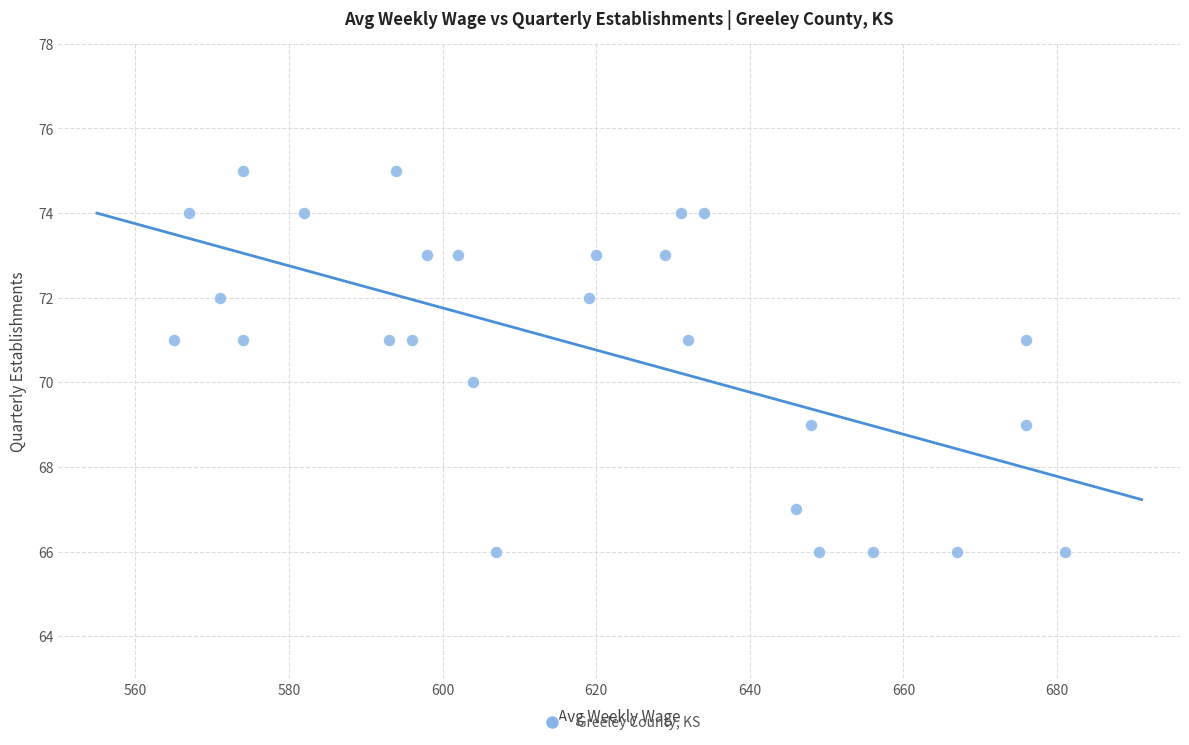

What is the range of Y values (max minus min)?

9